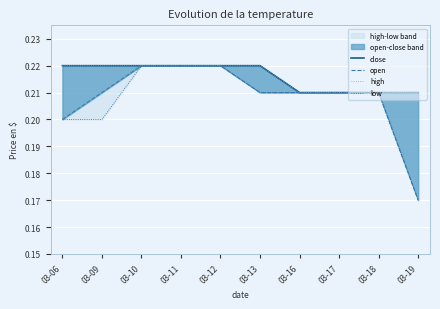

Is the value of high at 03-13 greater than the value of low at 03-06?

Yes